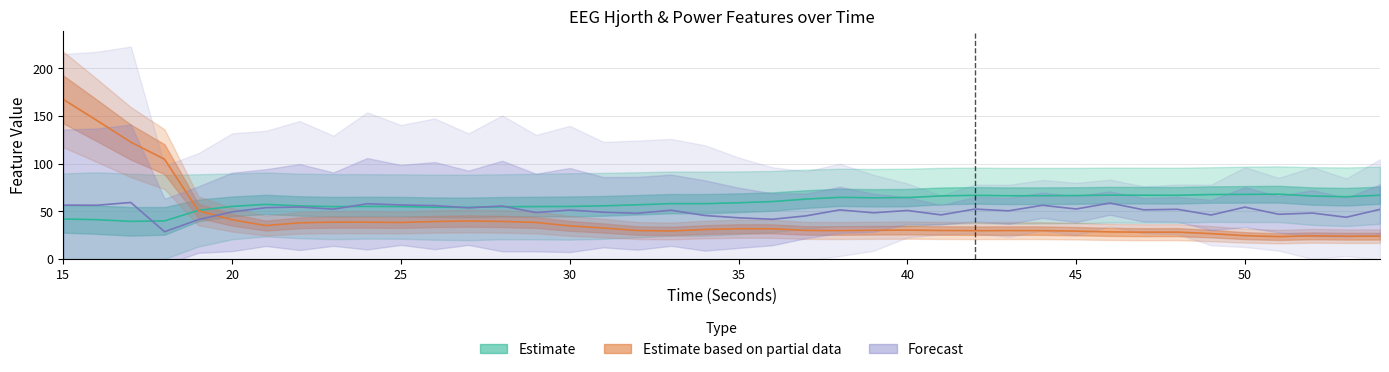

True or false: Forecast (deltaPower / alphaPower / betaPower scaled) and Estimate partial (hjorthActivity_EEG) cross at least once.

True